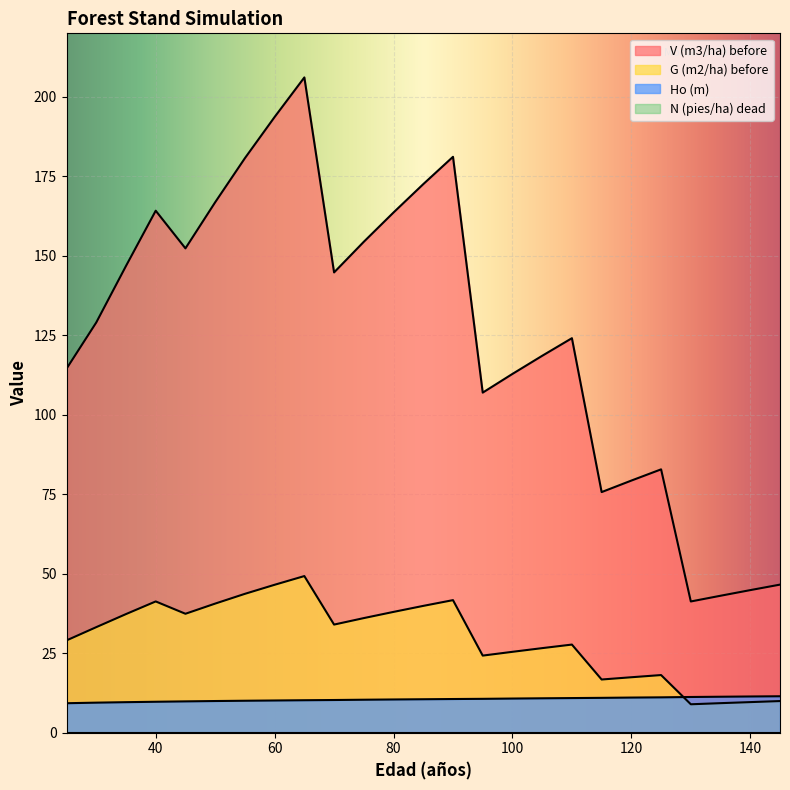

Where does the G (m2/ha) before series first go above 33?

30